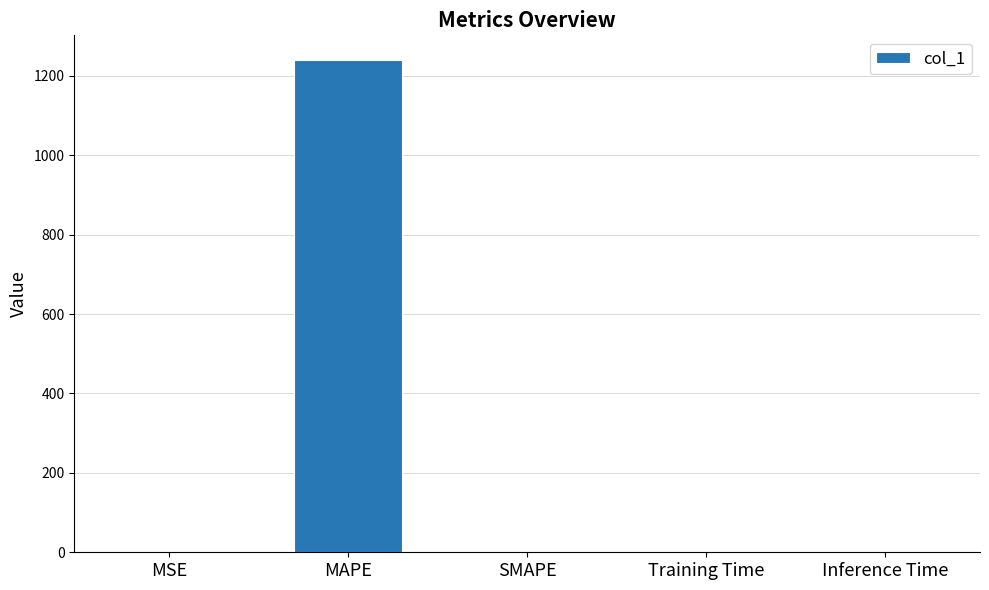

At which category does the chart reach its peak across all series?

MAPE